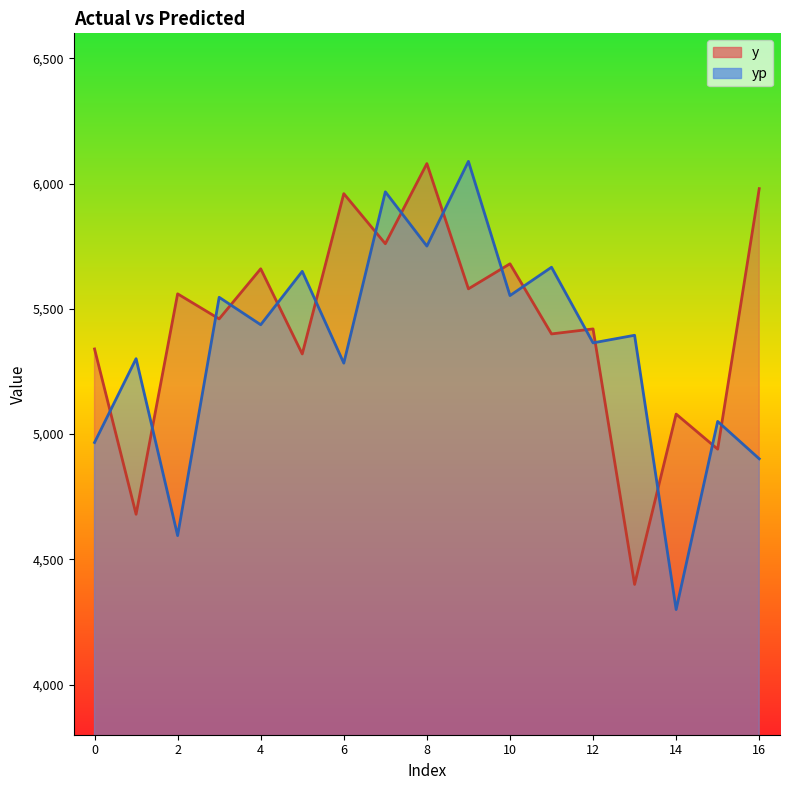

List the labels in order of y value, largest first.

8, 16, 6, 7, 10, 4, 9, 2, 3, 12, 11, 0, 5, 14, 15, 1, 13